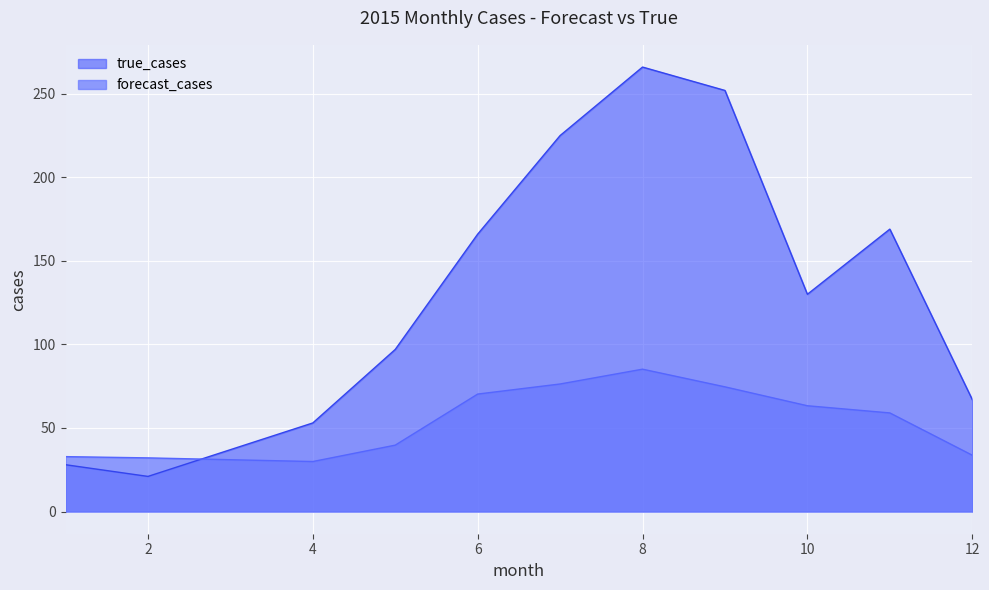

Count the number of data series in this chart.

2